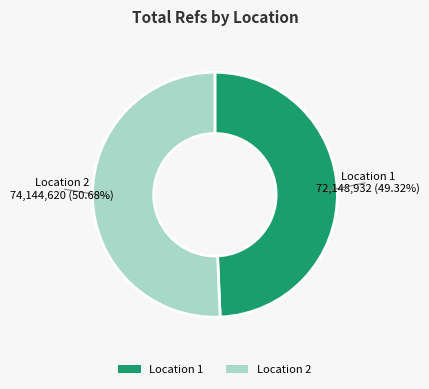

How many segments does this pie chart have?

2